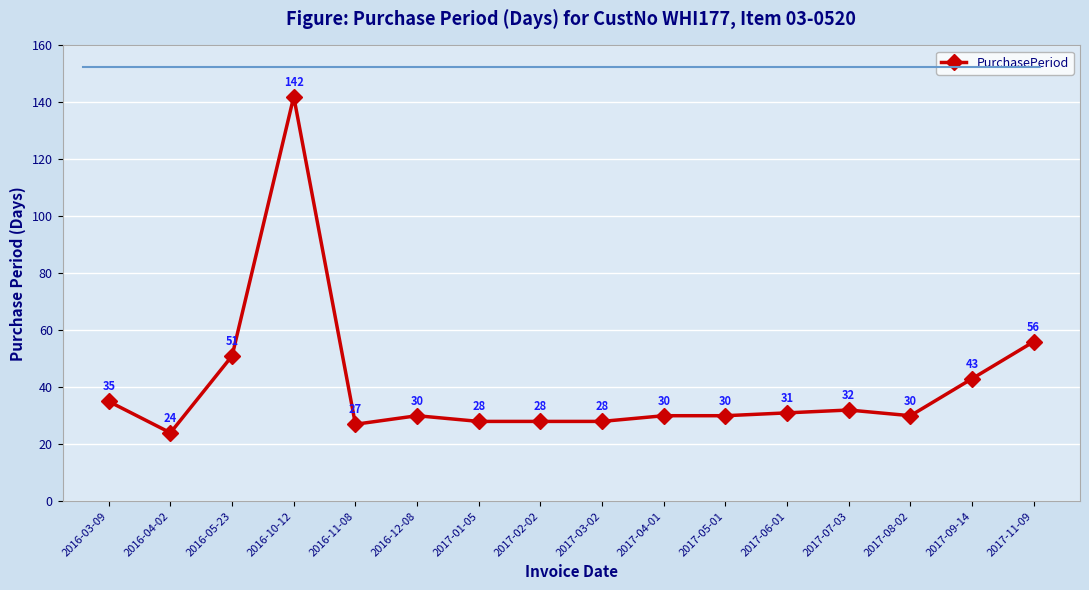

What is the greatest value displayed?

142